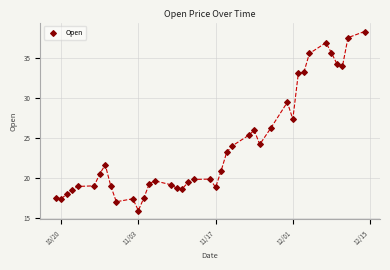

What Y value in the scatter plot is closest to 27?

27.4